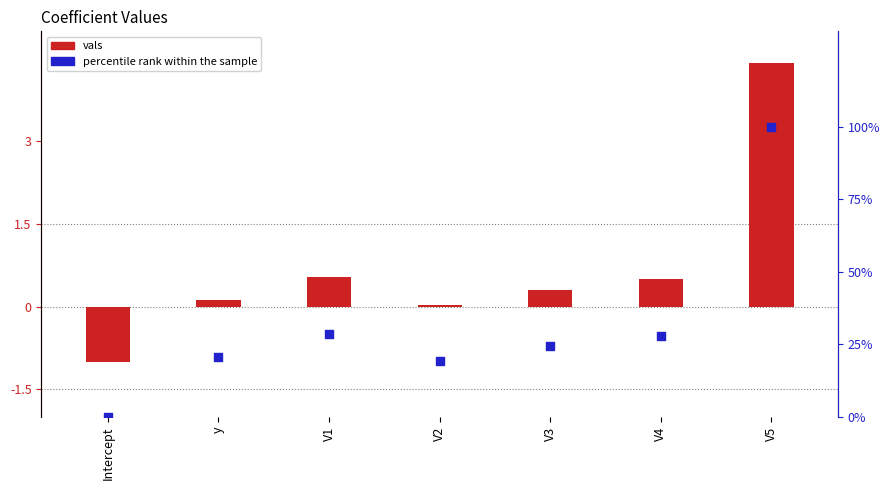

Which series has the largest total across all categories?

percentile rank within the sample